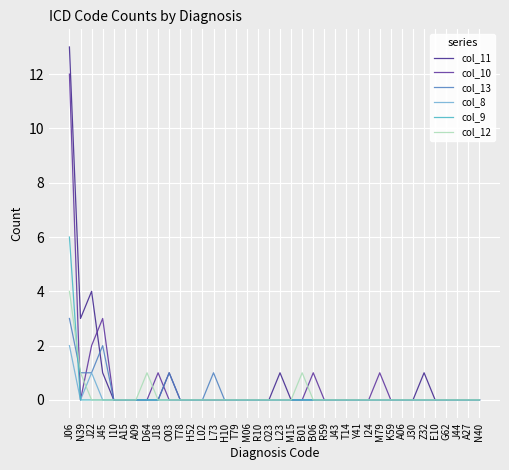

Does the chart display data point markers on the line(s)?

No